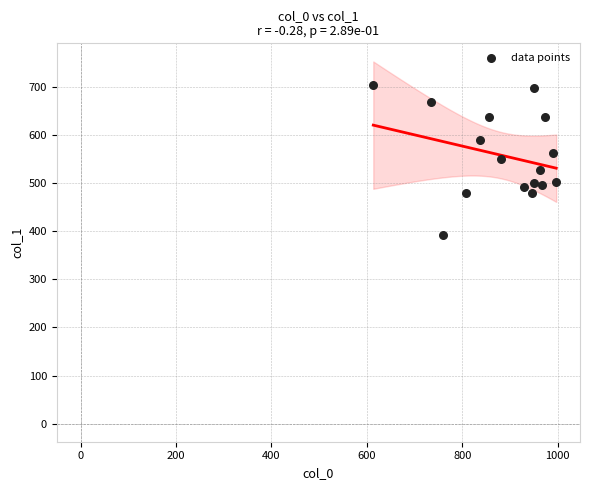

What is the range of Y values (max minus min)?

313.9